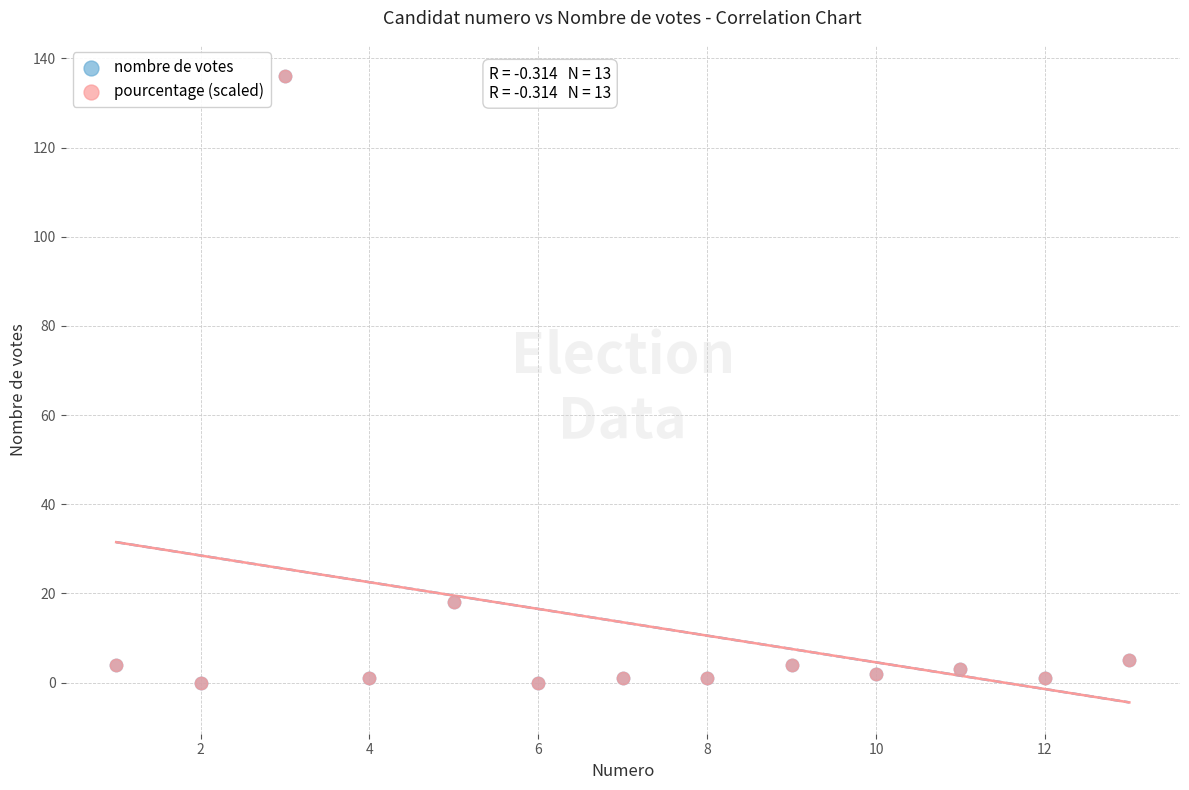

What are all the series names shown in the legend?

nombre de votes, pourcentage (scaled)